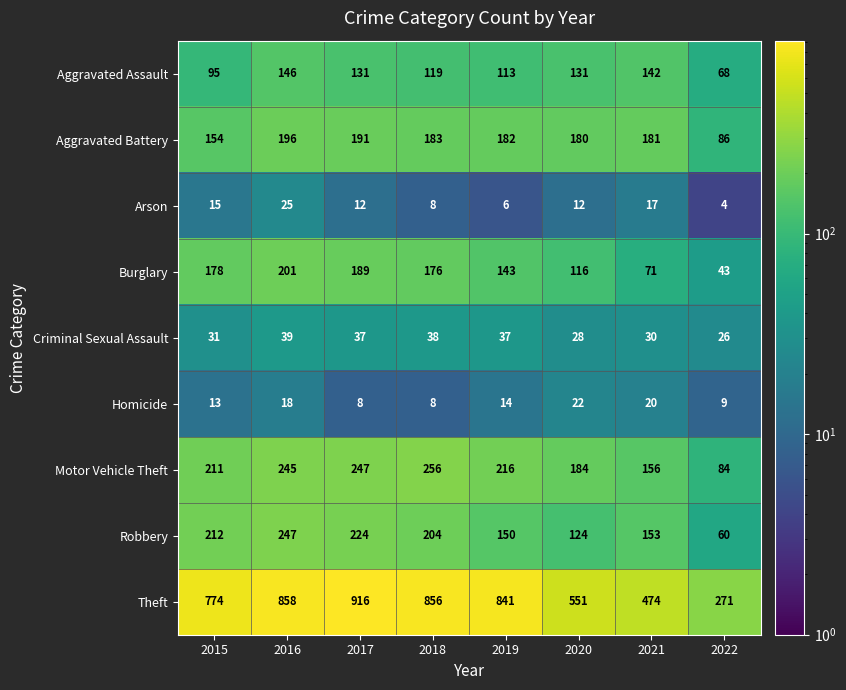

List the series in order of their peak value, lowest first.

Homicide, Arson, Criminal Sexual Assault, Aggravated Assault, Aggravated Battery, Burglary, Robbery, Motor Vehicle Theft, Theft